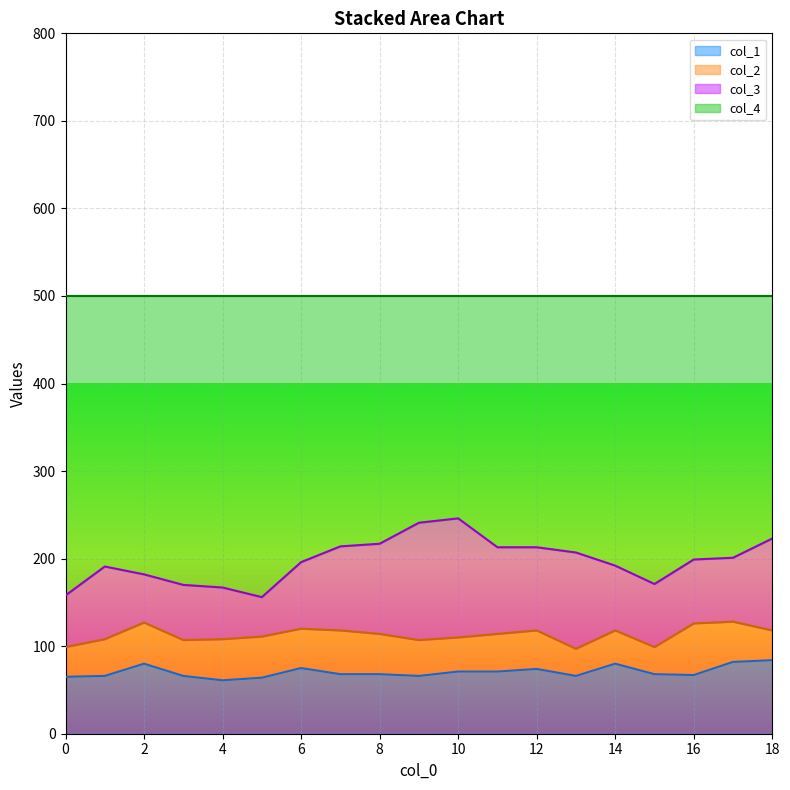

What is the sum of all col_4 values?

3757